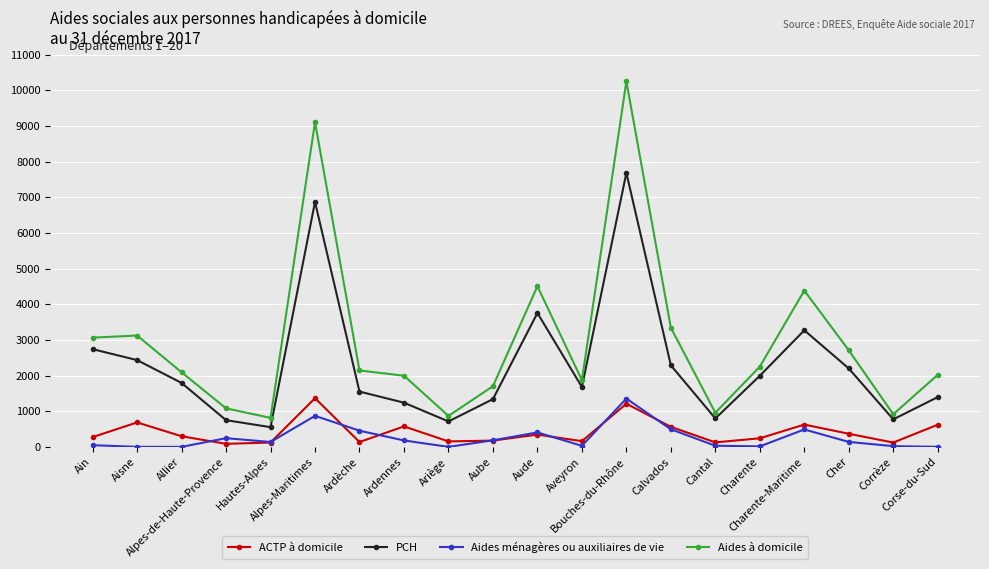

True or false: Aides à domicile and ACTP à domicile intersect in this chart.

False